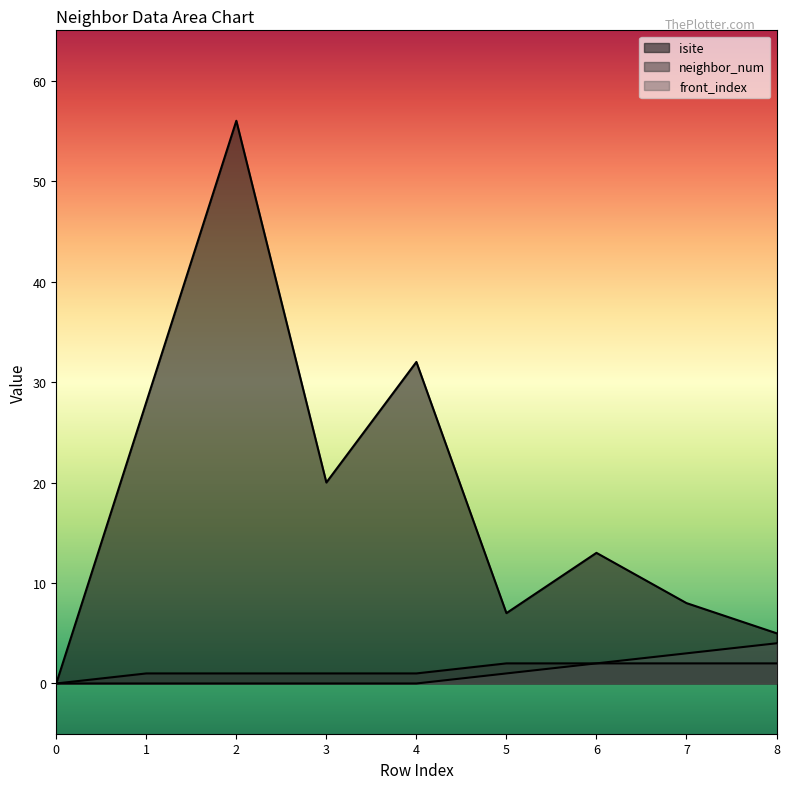

The front_index series shows 3 at 7. True or false?

True